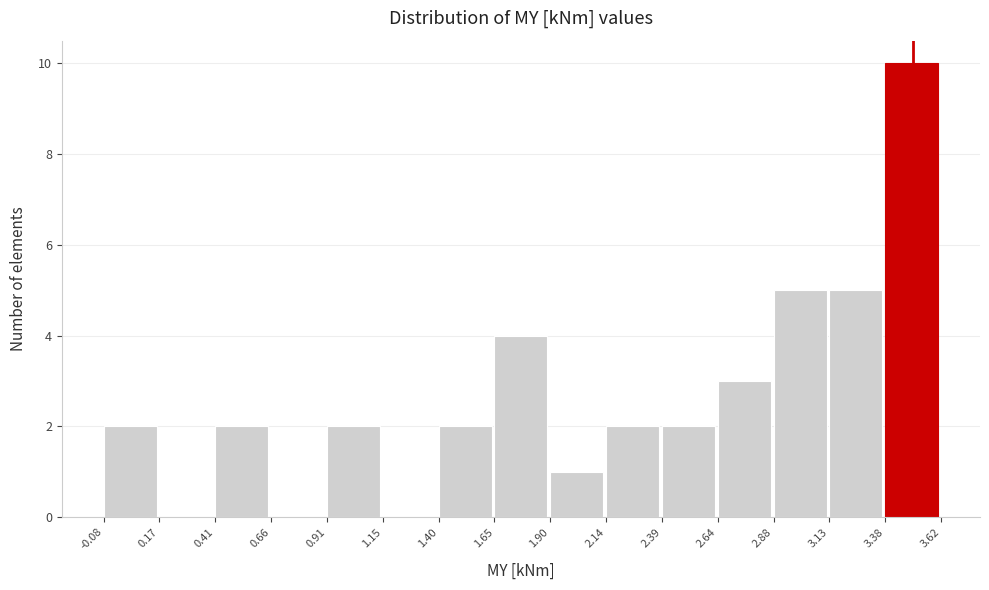

What is the height of the bar covering 0.41 to 0.66 on the x-axis? The values are not printed on the chart, so give them approximately, as read against the axis.

2